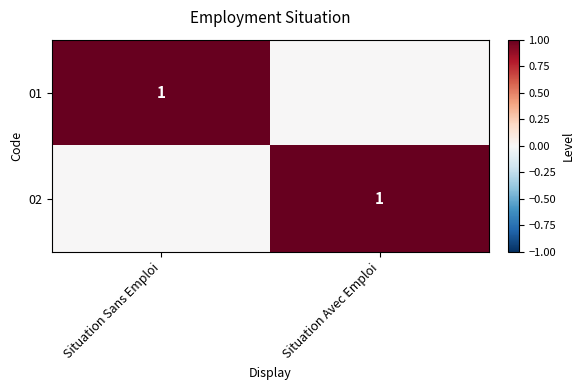

Is it true that 01 equals 1 at Situation Sans Emploi?

True